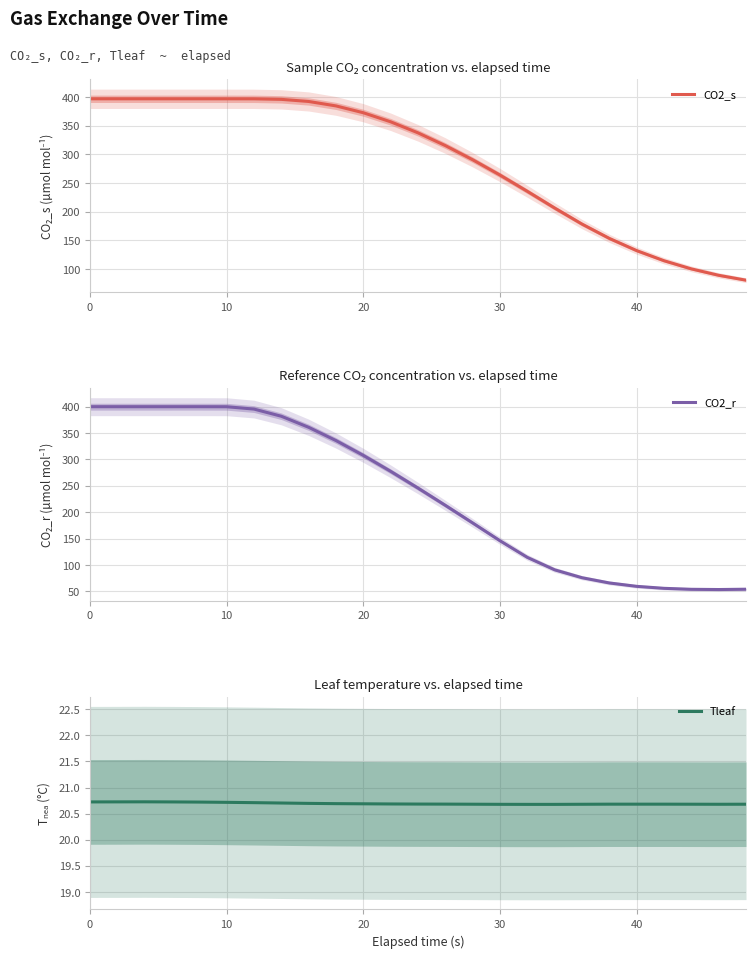

What is the sum of all Tleaf values?

517.4